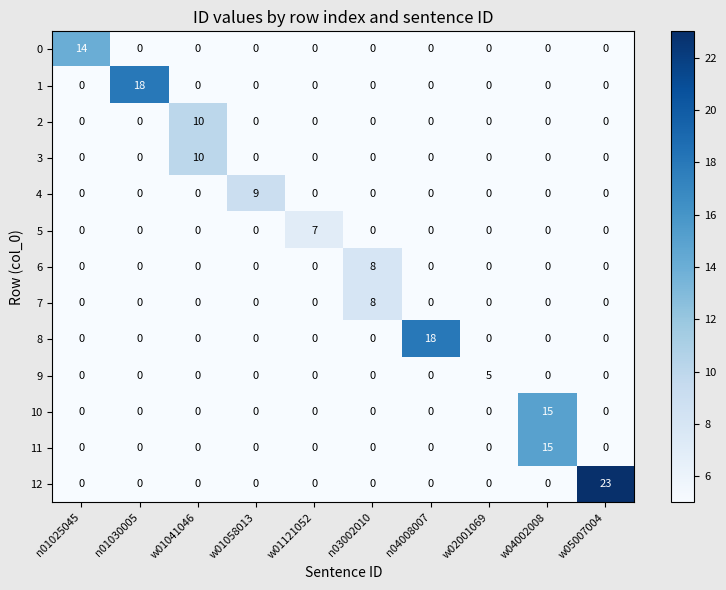

At which category does the chart reach its peak across all series?

w05007004